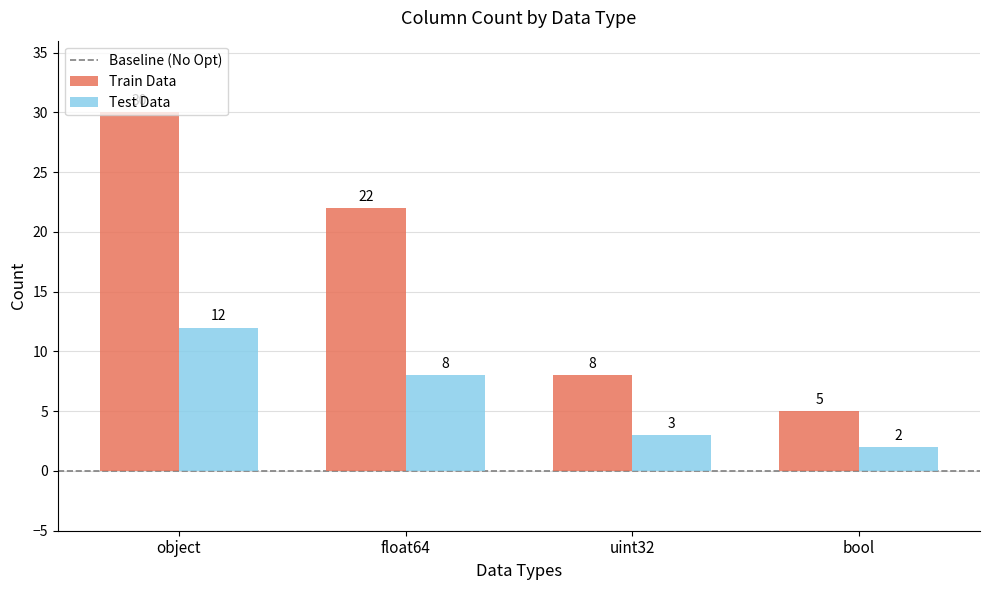

Rank the categories by Test Data value from highest to lowest.

object, float64, uint32, bool